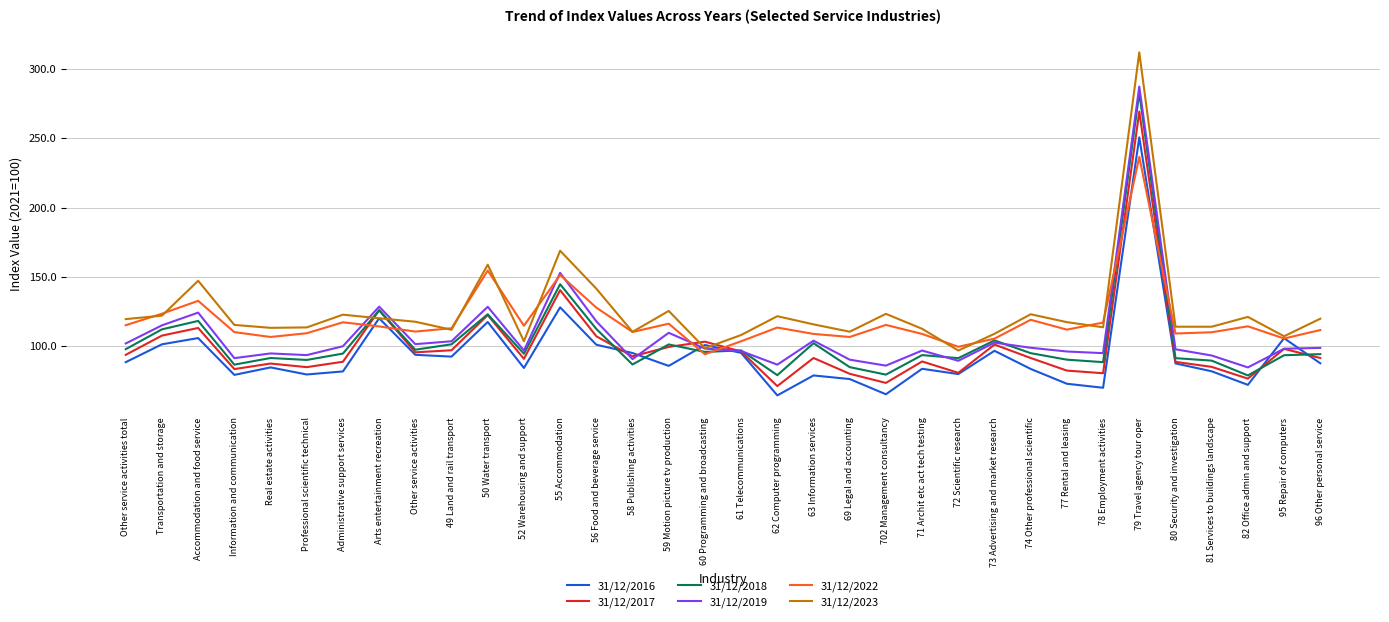

At which category is the sum across all series the highest?

79 Travel agency tour oper